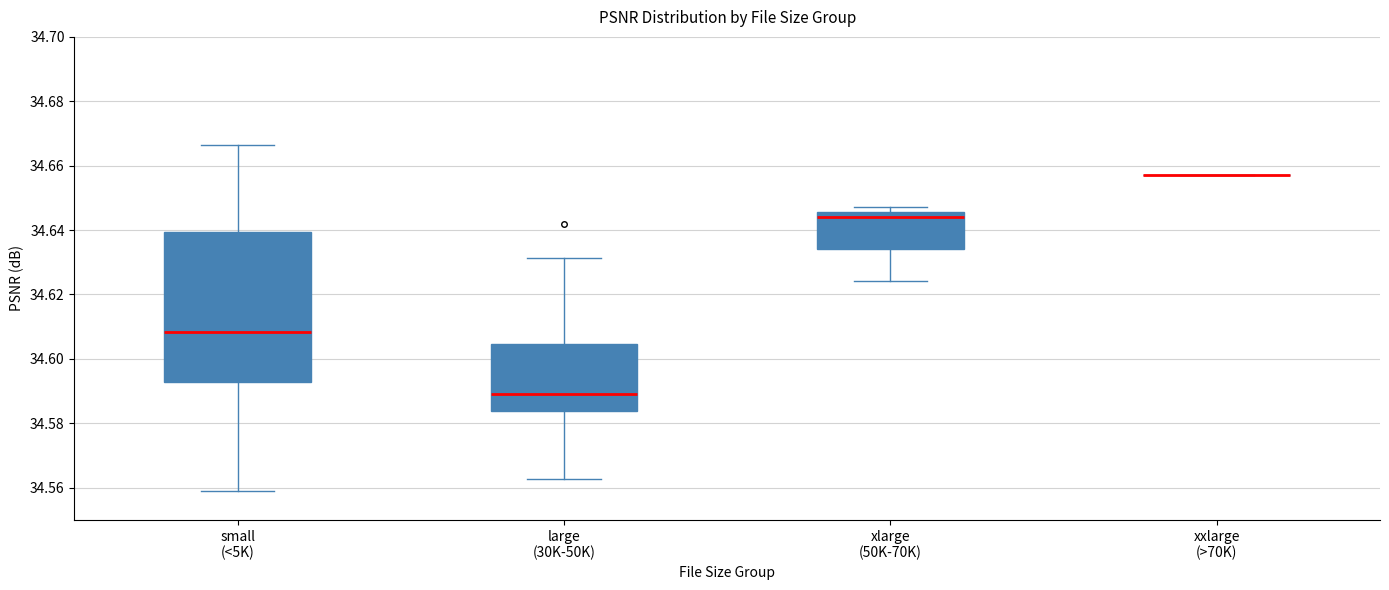

Comparing the boxes themselves (not the whiskers), which one is the tallest?

small (<5K)